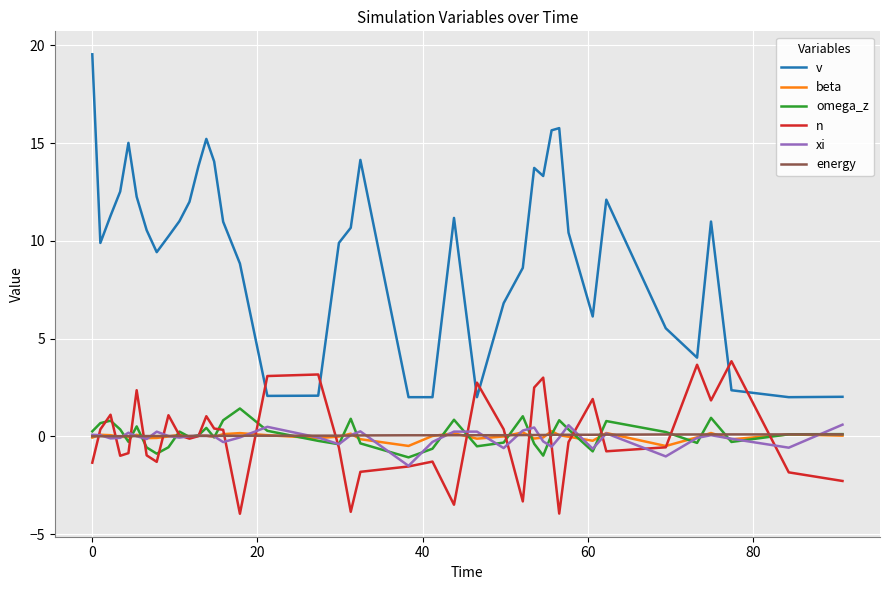

Which series has the largest total across all categories?

v